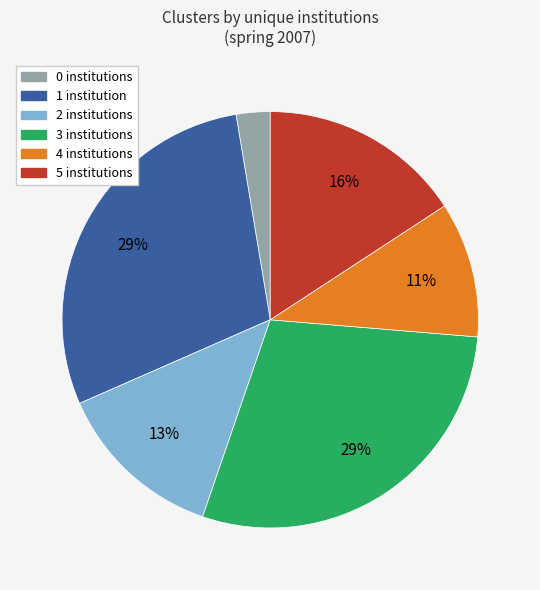

Is there a majority slice in this chart?

No